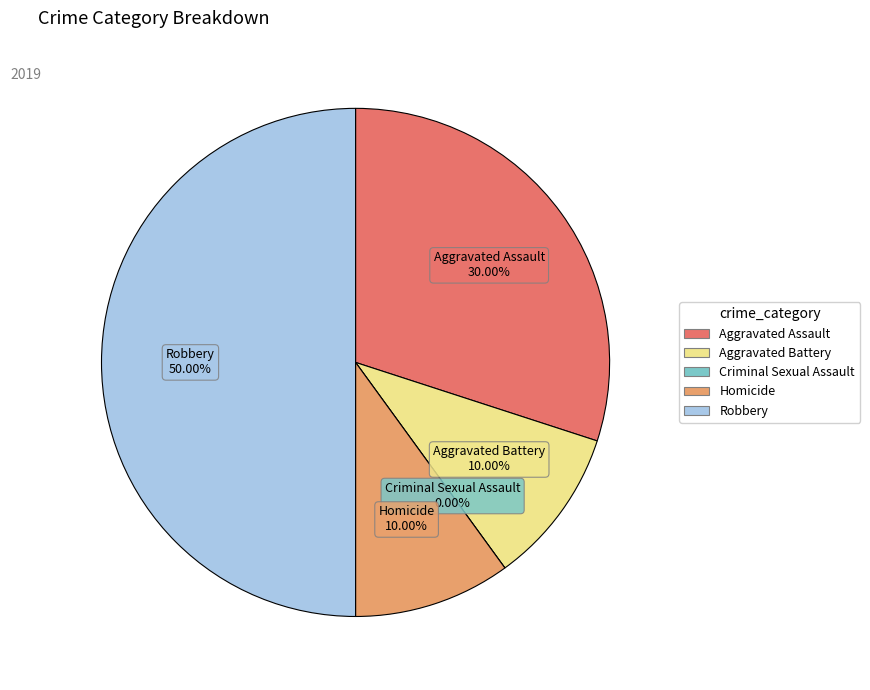

The Homicide slice represents 10% of the pie. True or false?

True